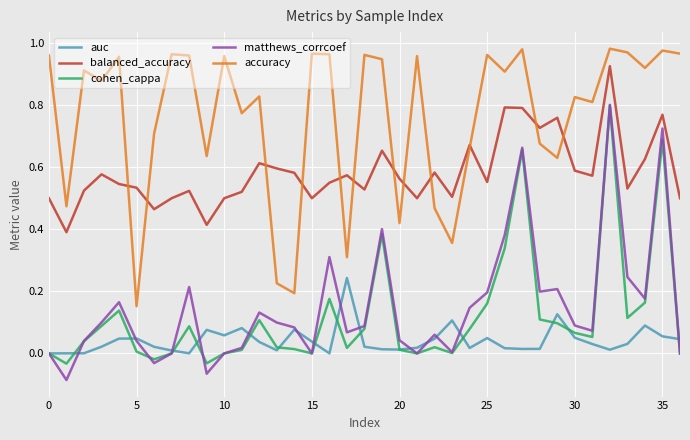

True or false: cohen_cappa and balanced_accuracy cross at least once.

False